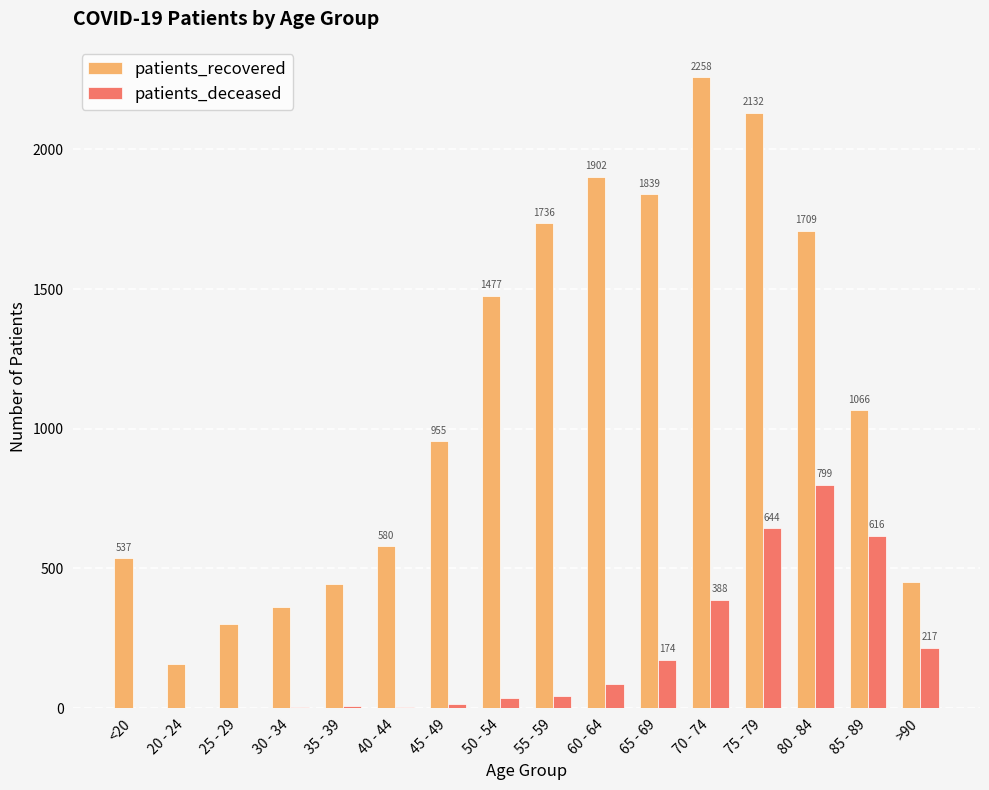

Where is patients_deceased nearest to the value 399?

70 - 74